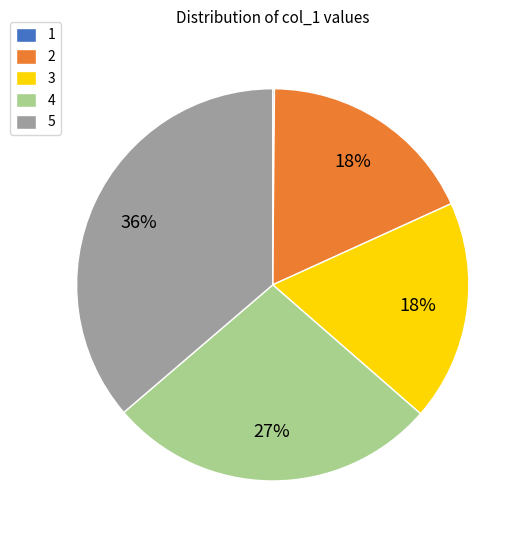

To the nearest percent, what percentage of the pie is 4?

27%